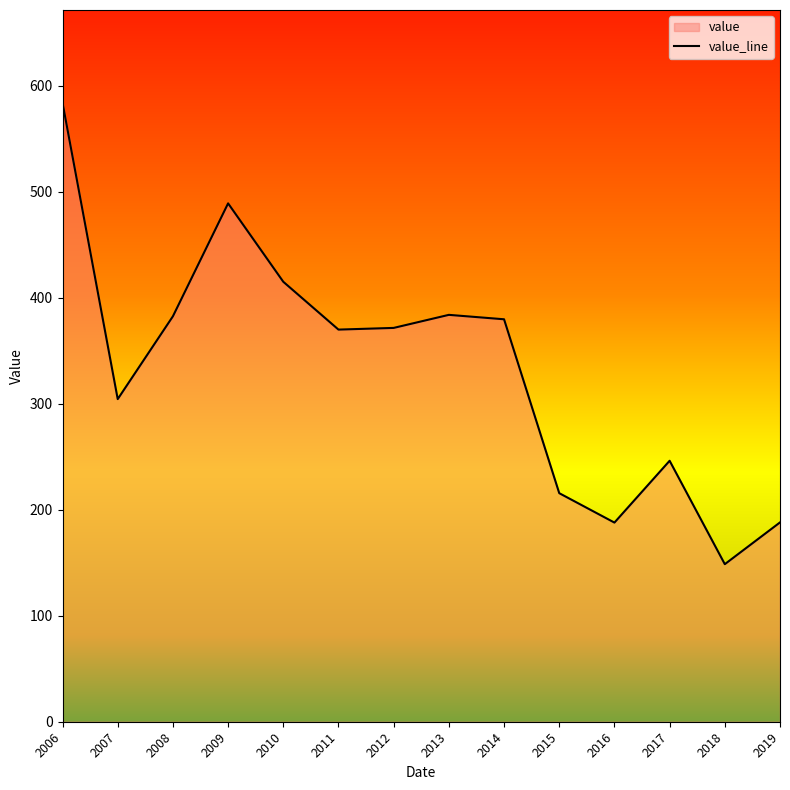

What is the ratio of the value at 2018 to the value at 2017?

0.6